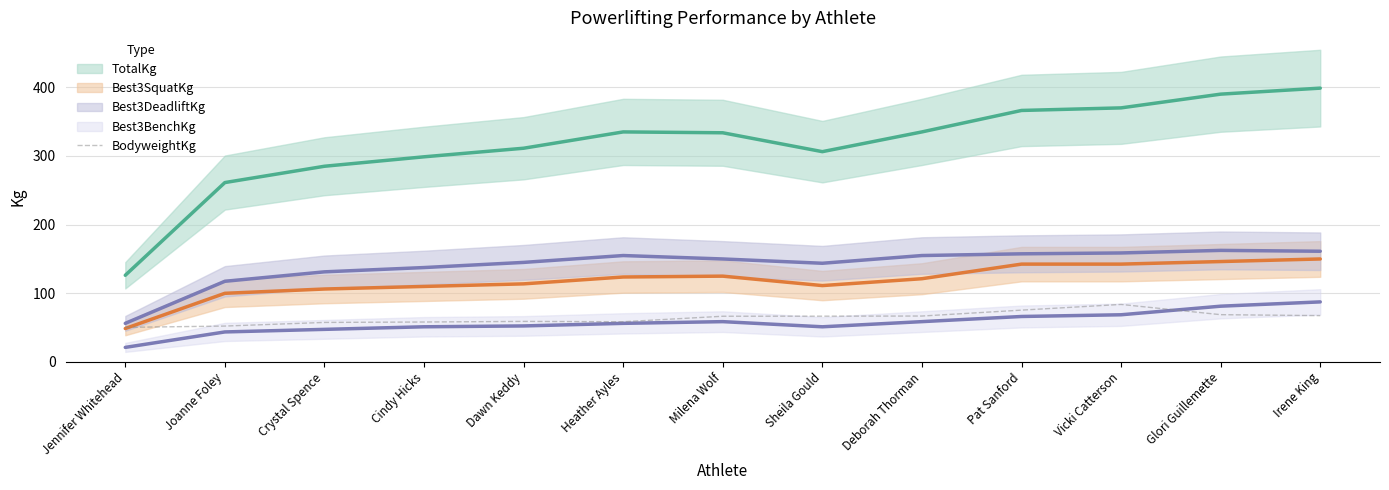

What is the highest value of the BodyweightKg series?

83.8